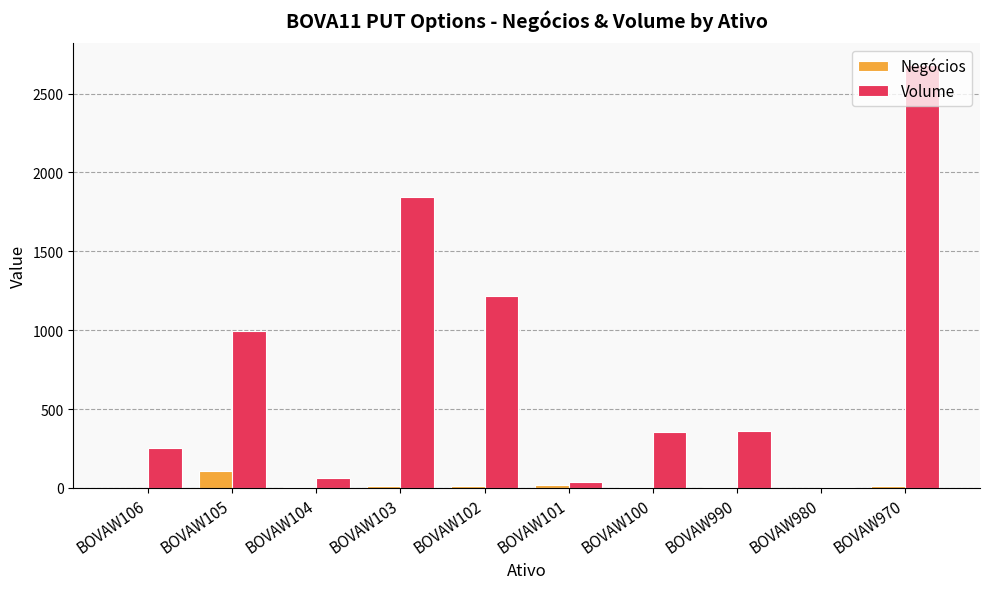

Is the value of Negócios at BOVAW104 greater than the value of Volume at BOVAW970?

No